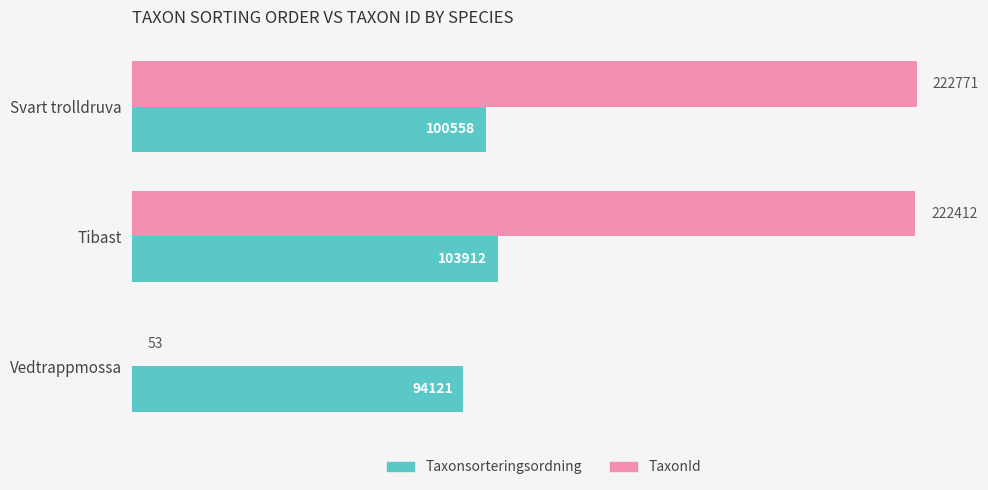

What is the approximate value of Taxonsorteringsordning at Tibast, to the nearest 100?

103900